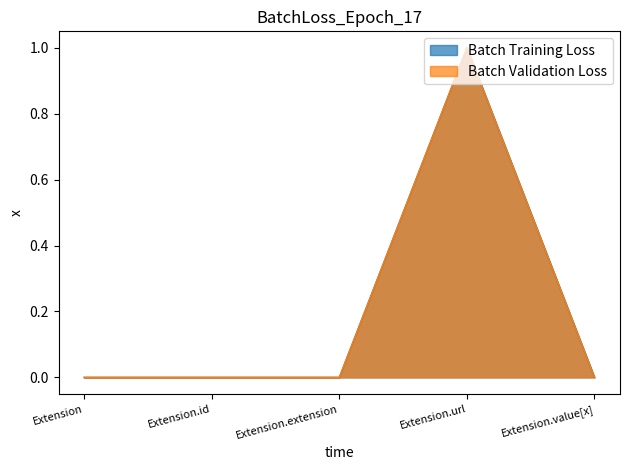

Does the chart display data point markers on the line(s)?

No